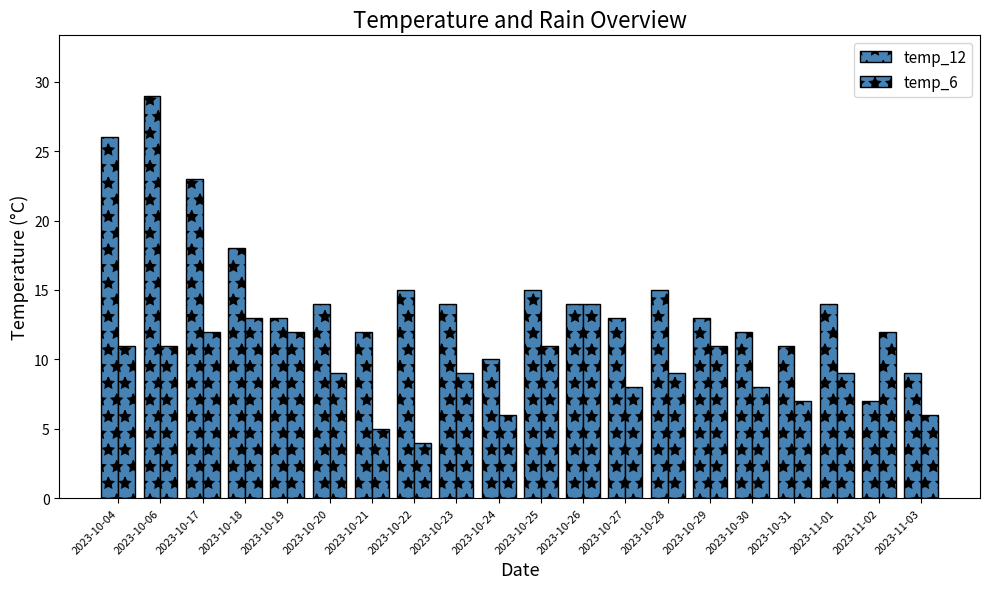

Count the number of categories in the chart.

20